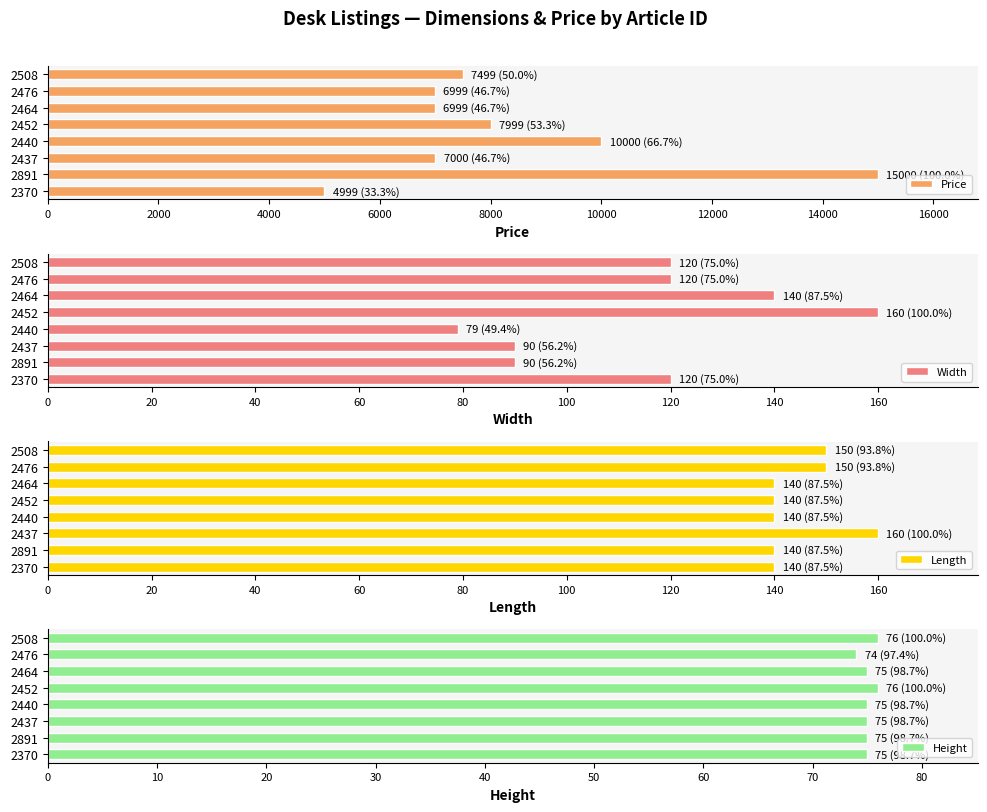

How many Length values are between 140 and 150?

7